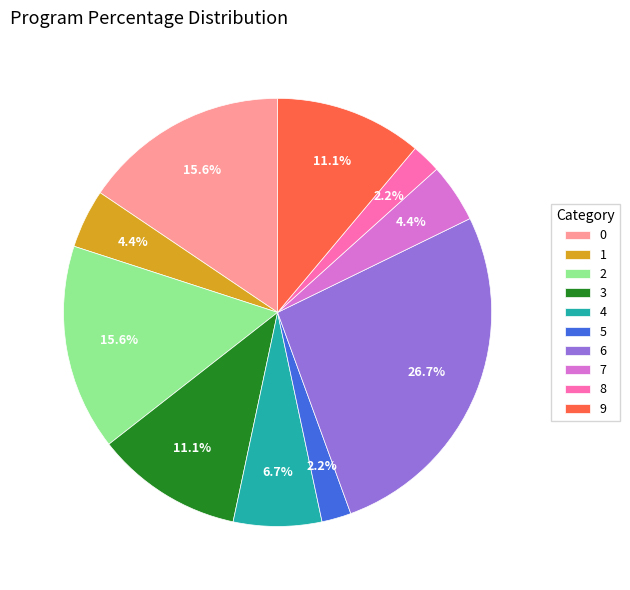

Which has a higher value, 6 or 5?

6